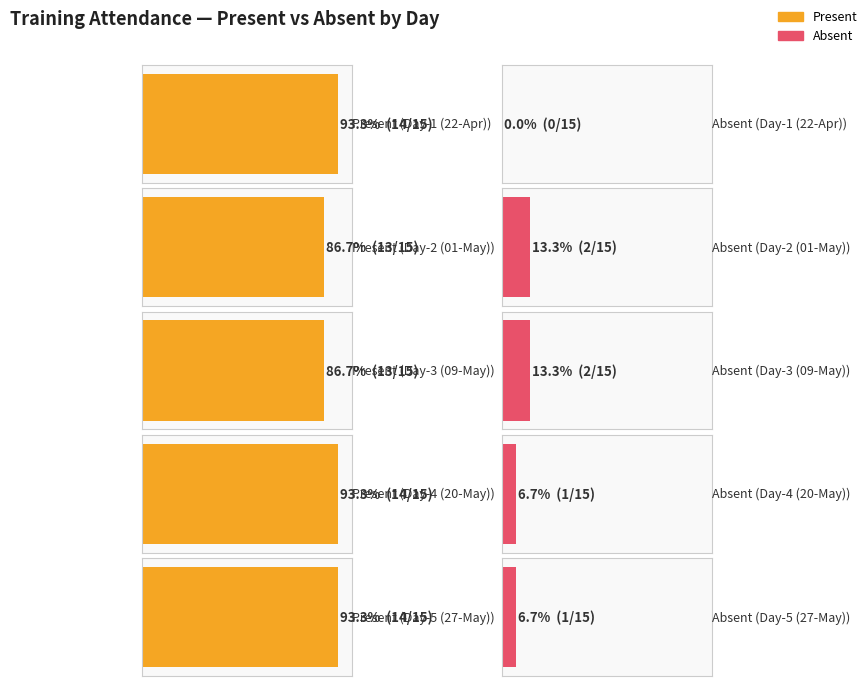

What is the sum of all Present values?

68